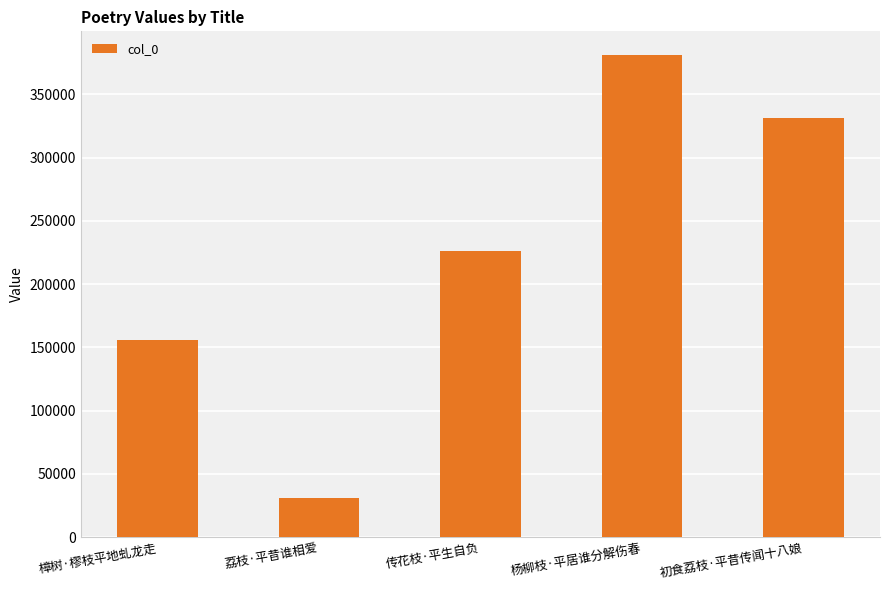

Rank the categories by value from lowest to highest.

荔枝·平昔谁相爱, 樟树·樛枝平地虬龙走, 传花枝·平生自负, 初食荔枝·平昔传闻十八娘, 杨柳枝·平居谁分解伤春